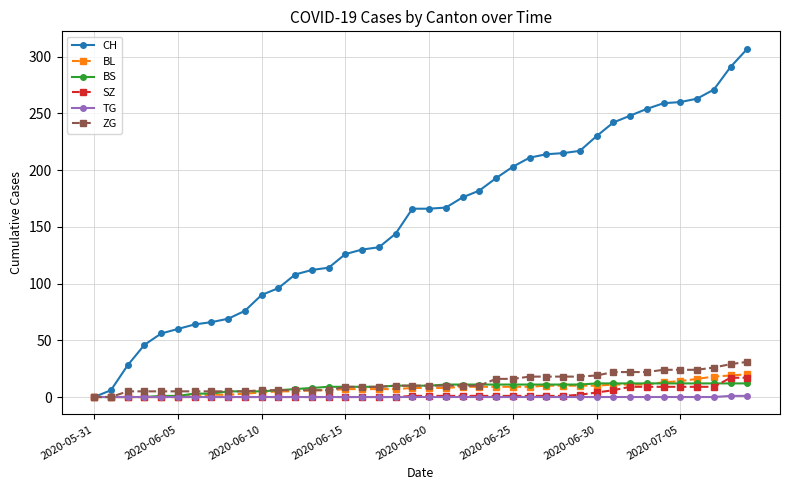

Which series has the widest spread of values?

CH